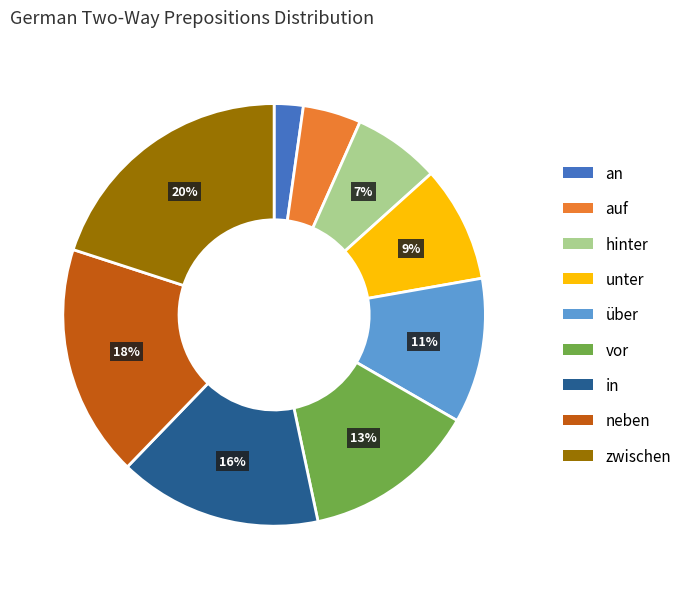

Which slice is the smallest?

an